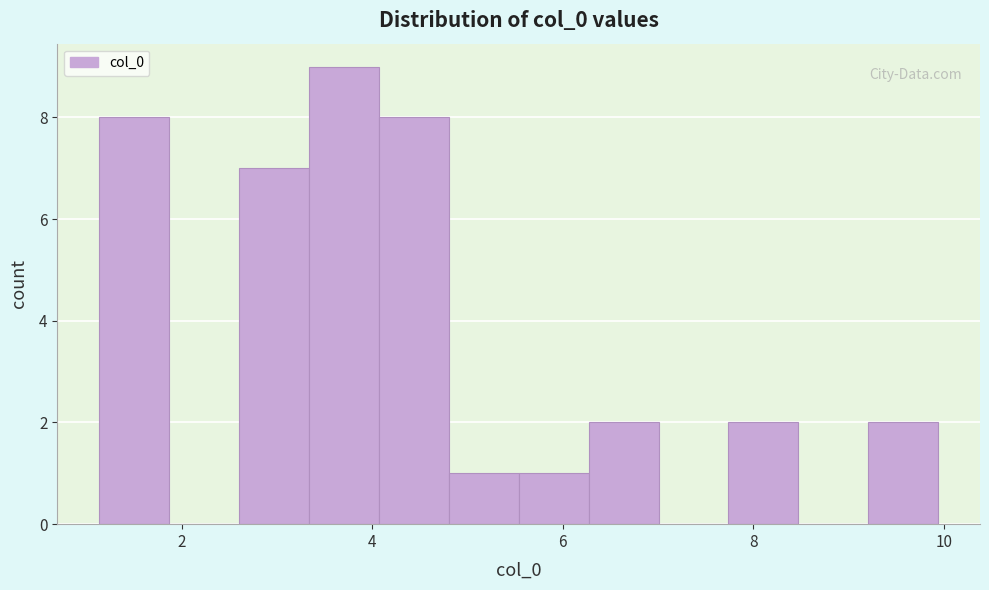

Read against the x-axis, roughly where is the centre of the tallest bar?

3.8